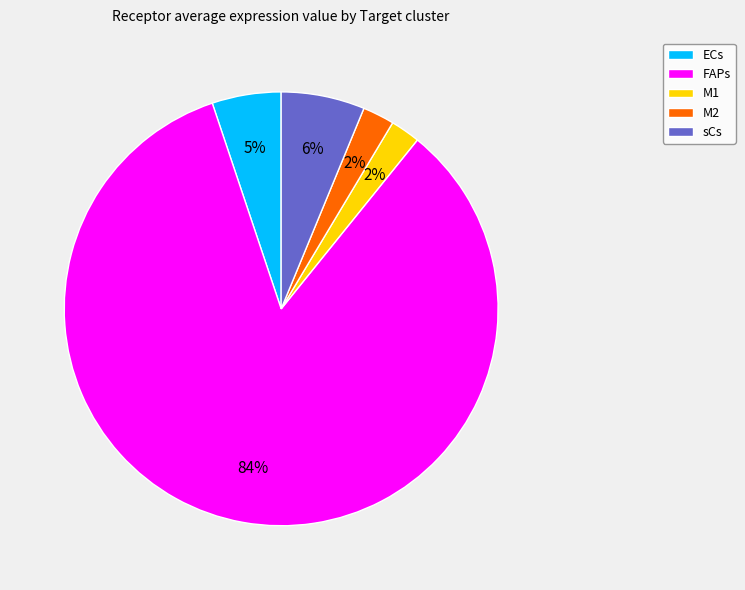

Which category has the biggest portion of the pie?

FAPs